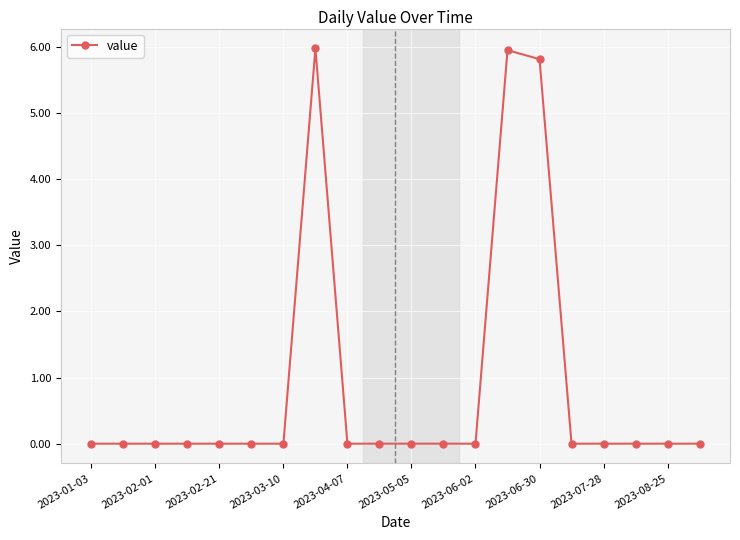

What is the sum of all values?

17.7